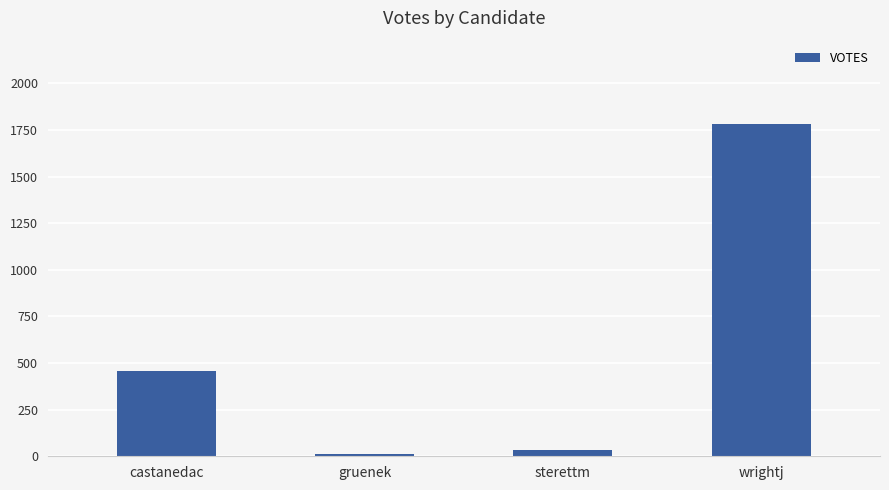

What is the greatest value displayed?

1783